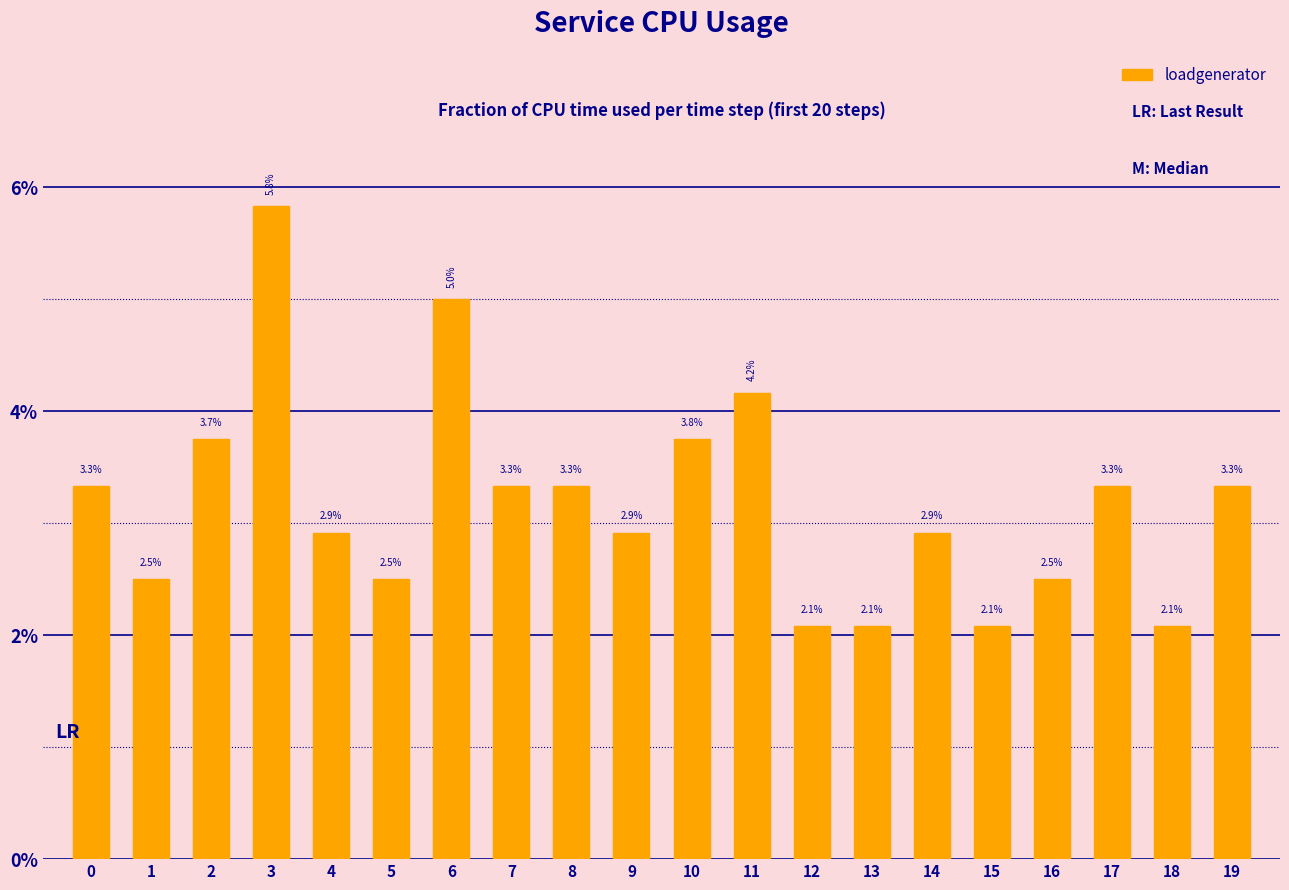

Does the chart contain stacked bars?

No